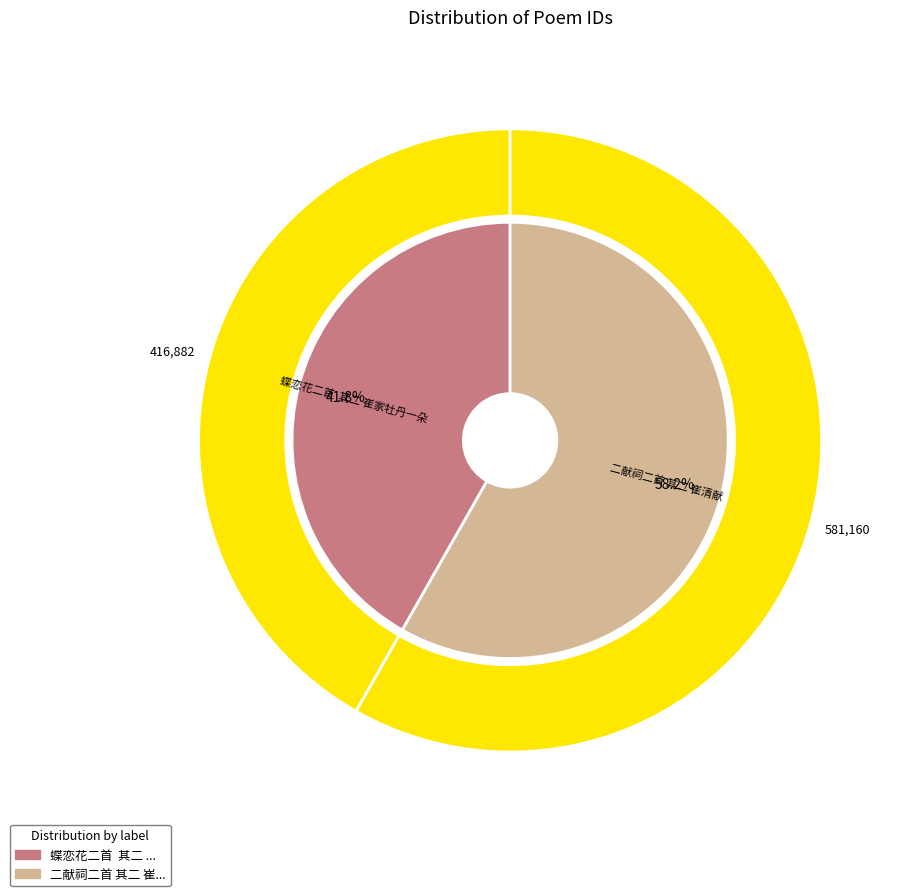

Which slice is the smallest?

蝶恋花二首  其二 崔家牡丹一朵